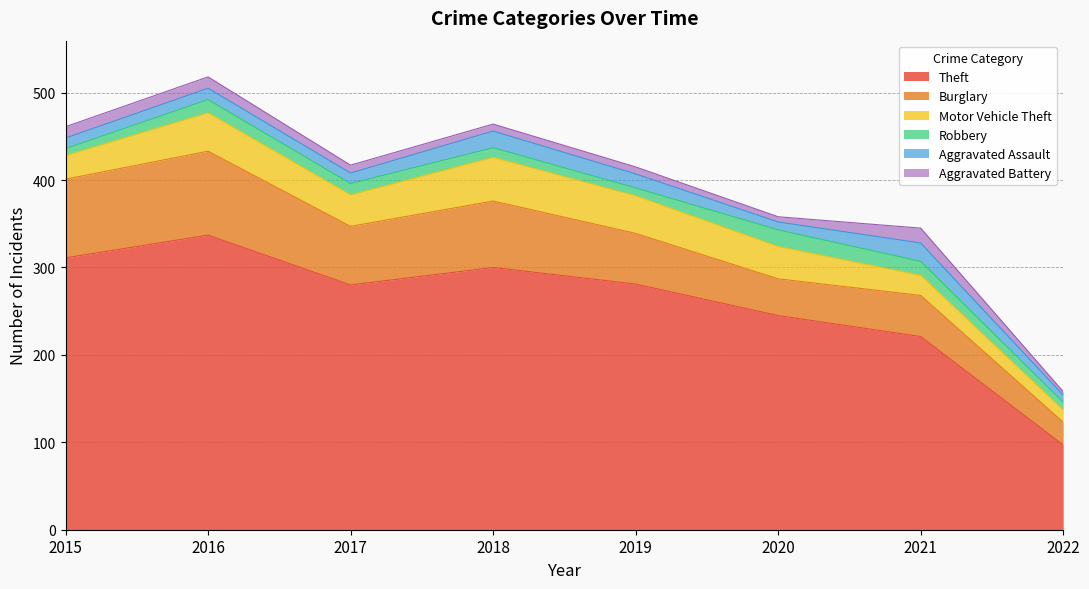

What is the difference between the Burglary values at 2016 and 2021?

49